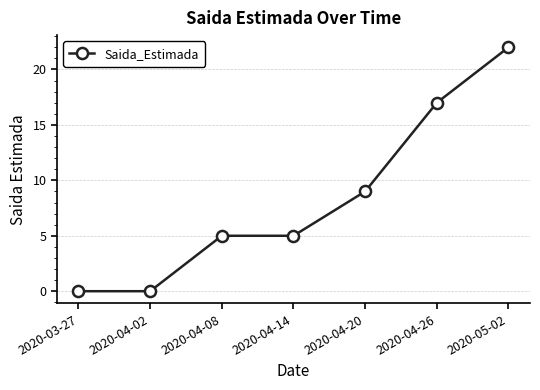

What is the maximum value shown in the chart?

22